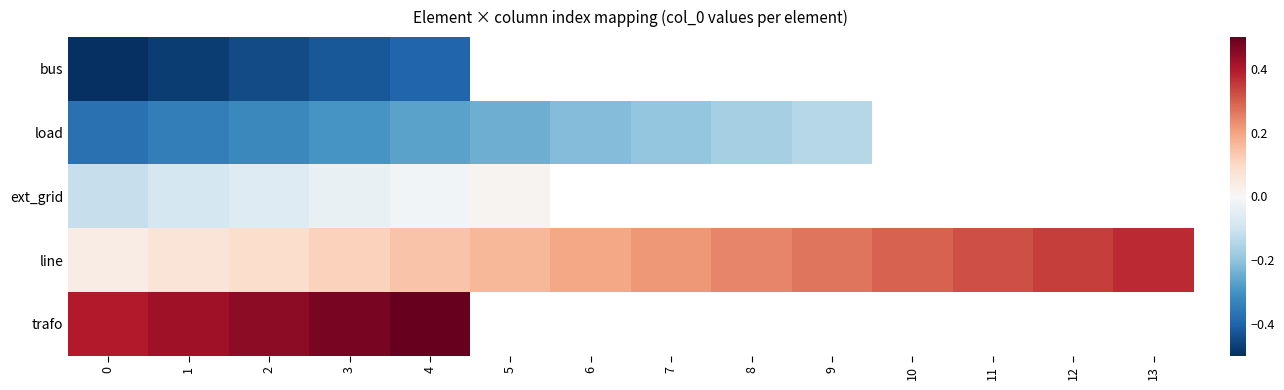

Is the value of bus at 6 greater than the value of load at 10?

No